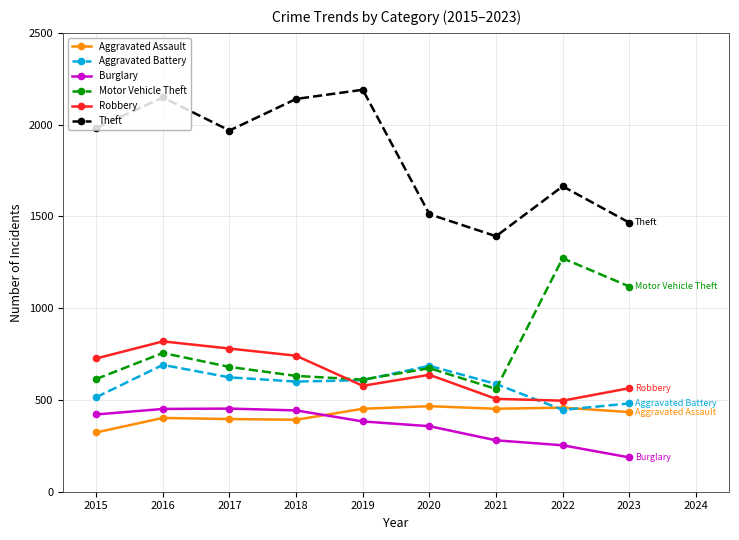

Where do Aggravated Battery and Aggravated Assault first cross each other?

2021 and 2022